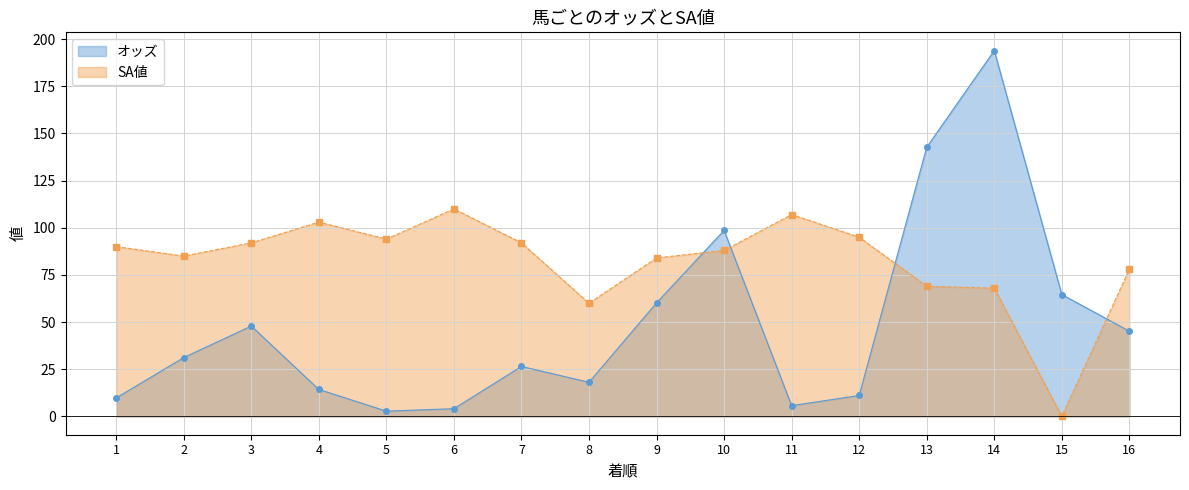

The value of オッズ at 2 is 9.2. True or false?

False